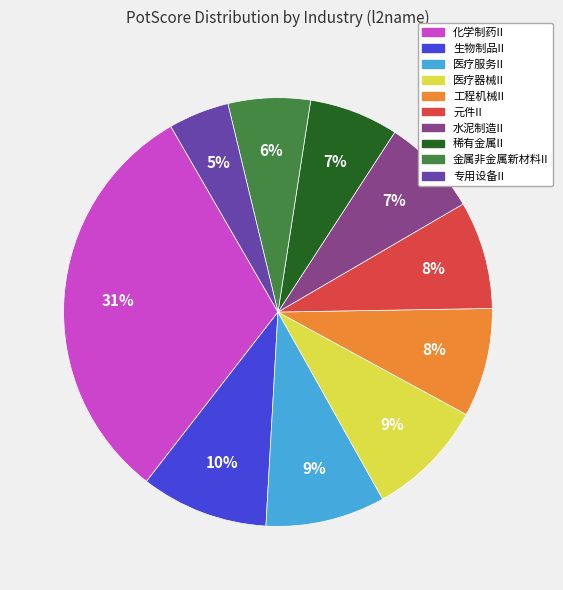

Which has a higher value, 工程机械II or 稀有金属II?

工程机械II